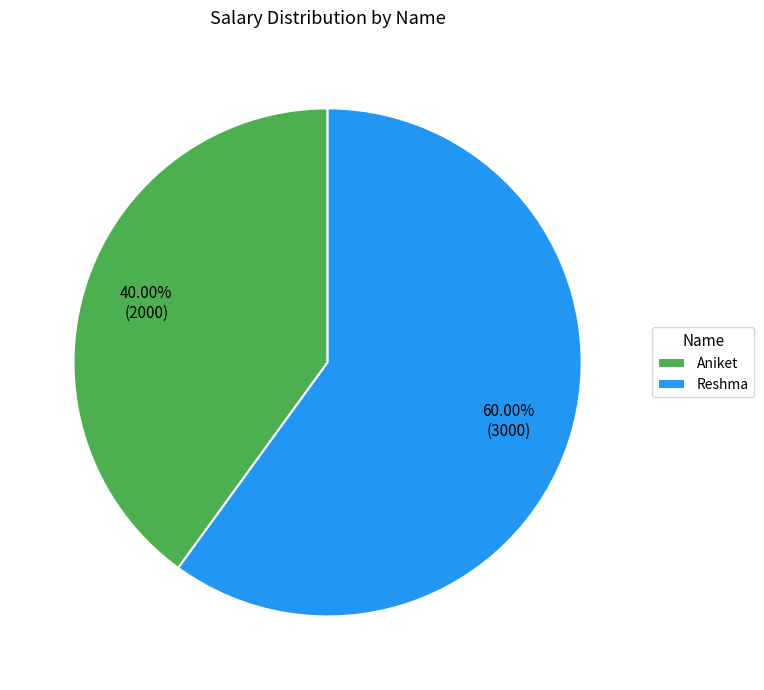

Is Reshma the majority of the pie?

Yes